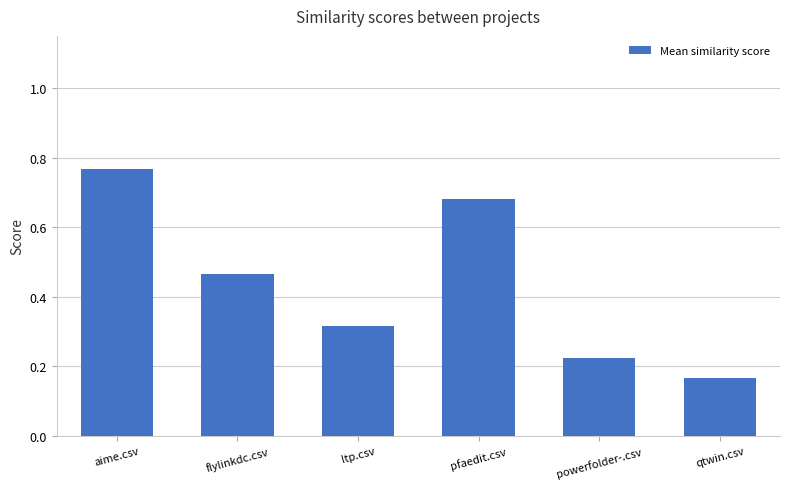

Are the bars horizontal?

No